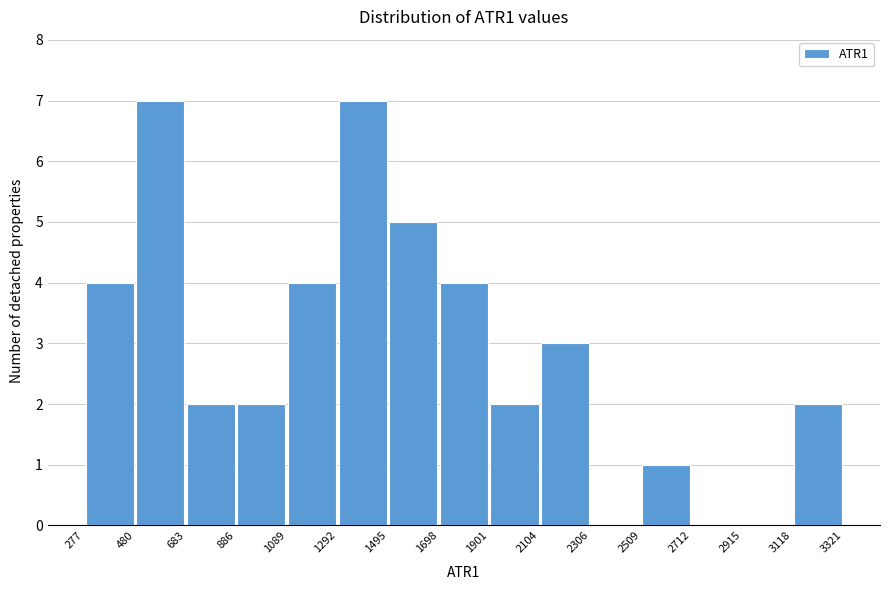

How tall is the bar that spans 2104 to 2306 on the x-axis? The values are not printed on the chart, so give them approximately, as read against the axis.

3